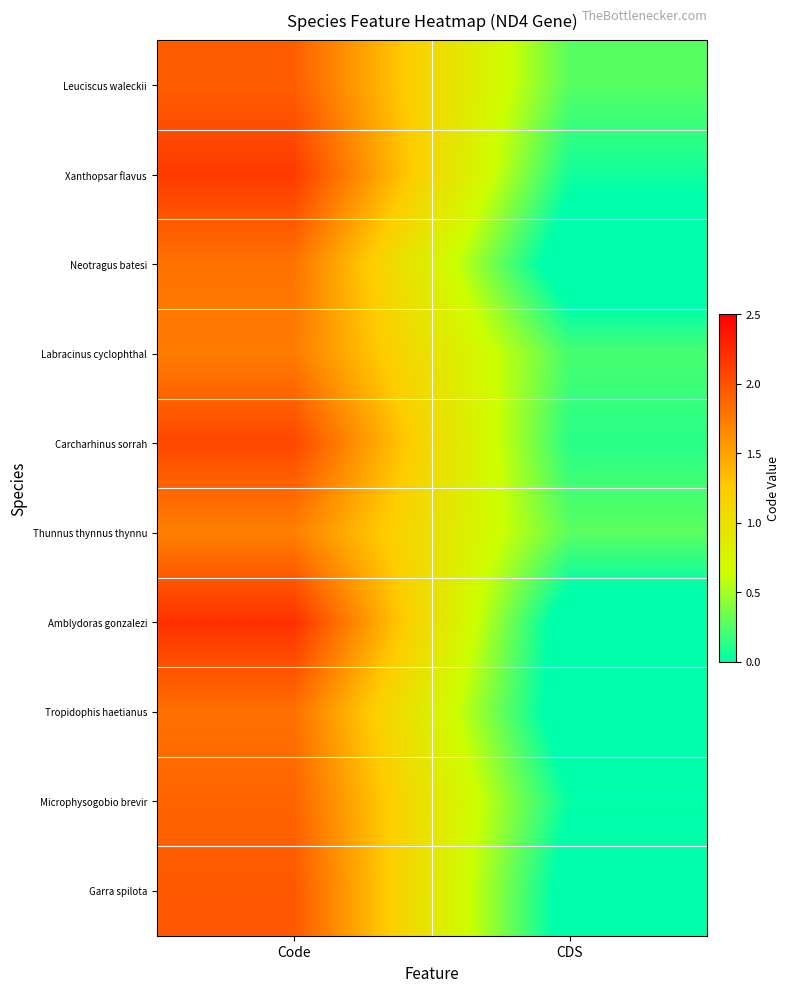

At how many categories does at least one series exceed 1?

1